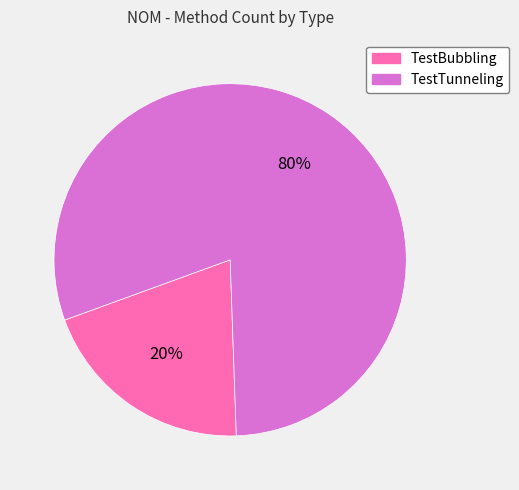

To the nearest percent, what is the difference between the TestBubbling and TestTunneling slice percentages?

60%